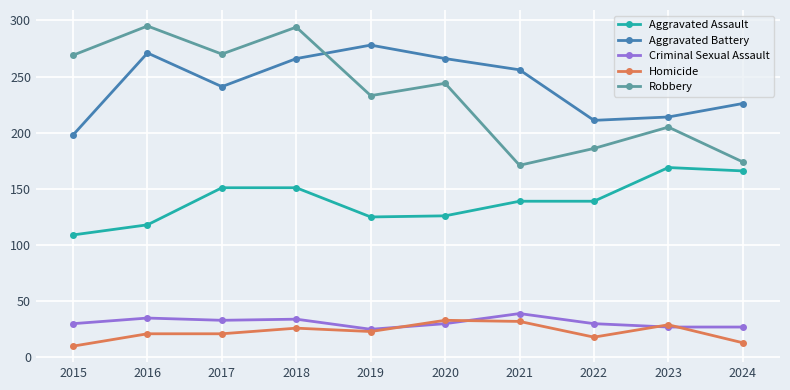

In Robbery, how many points are higher than both neighbors (excluding endpoints)?

4